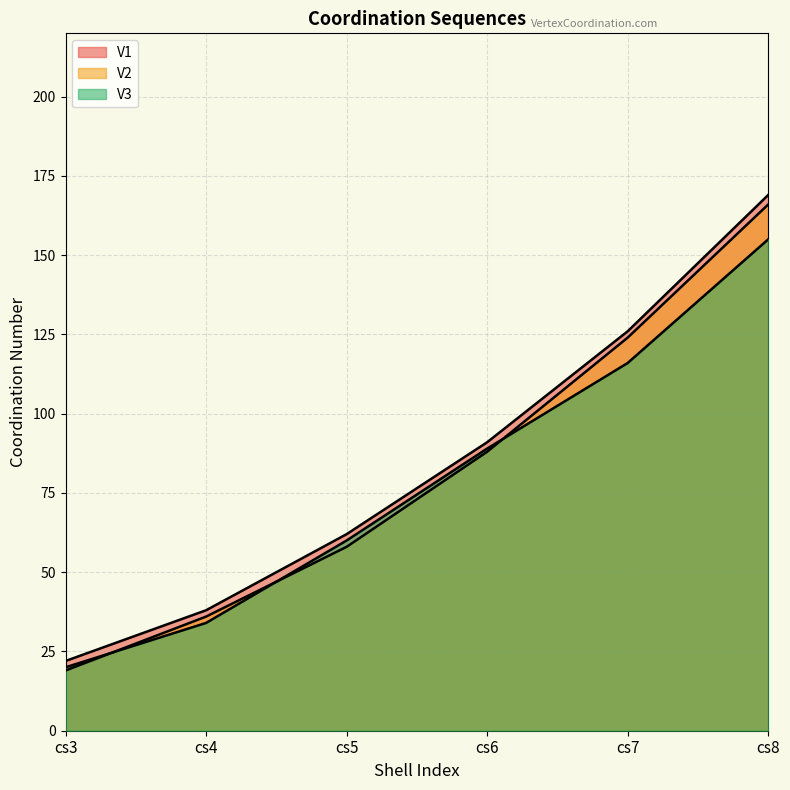

What is the sum of the V2 values at cs3 and cs7?

143